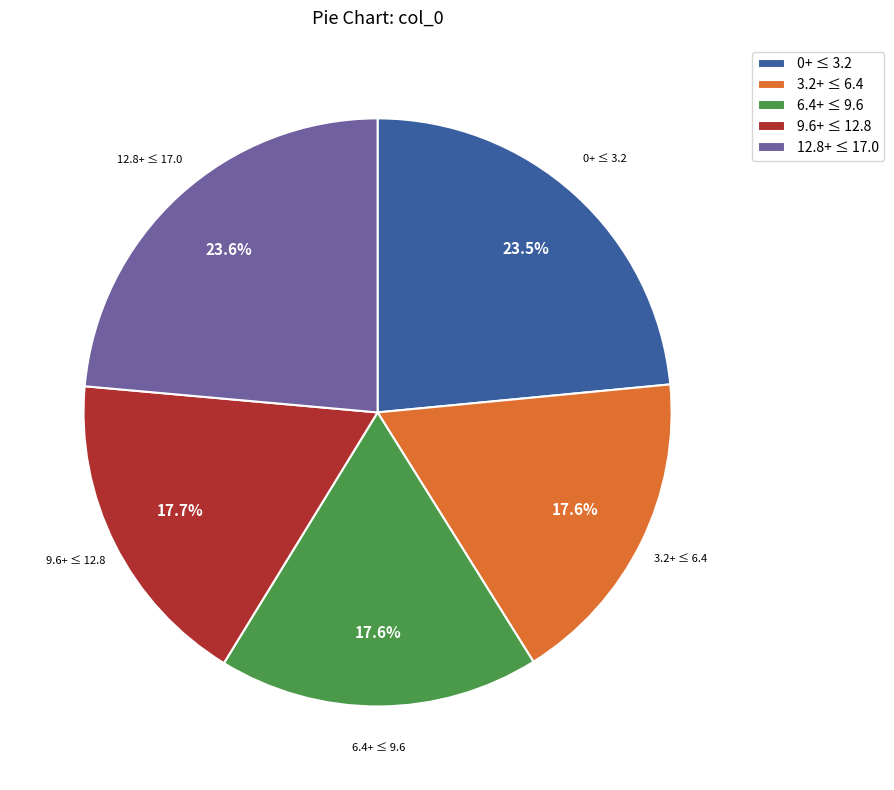

Count the number of slices in the pie.

5